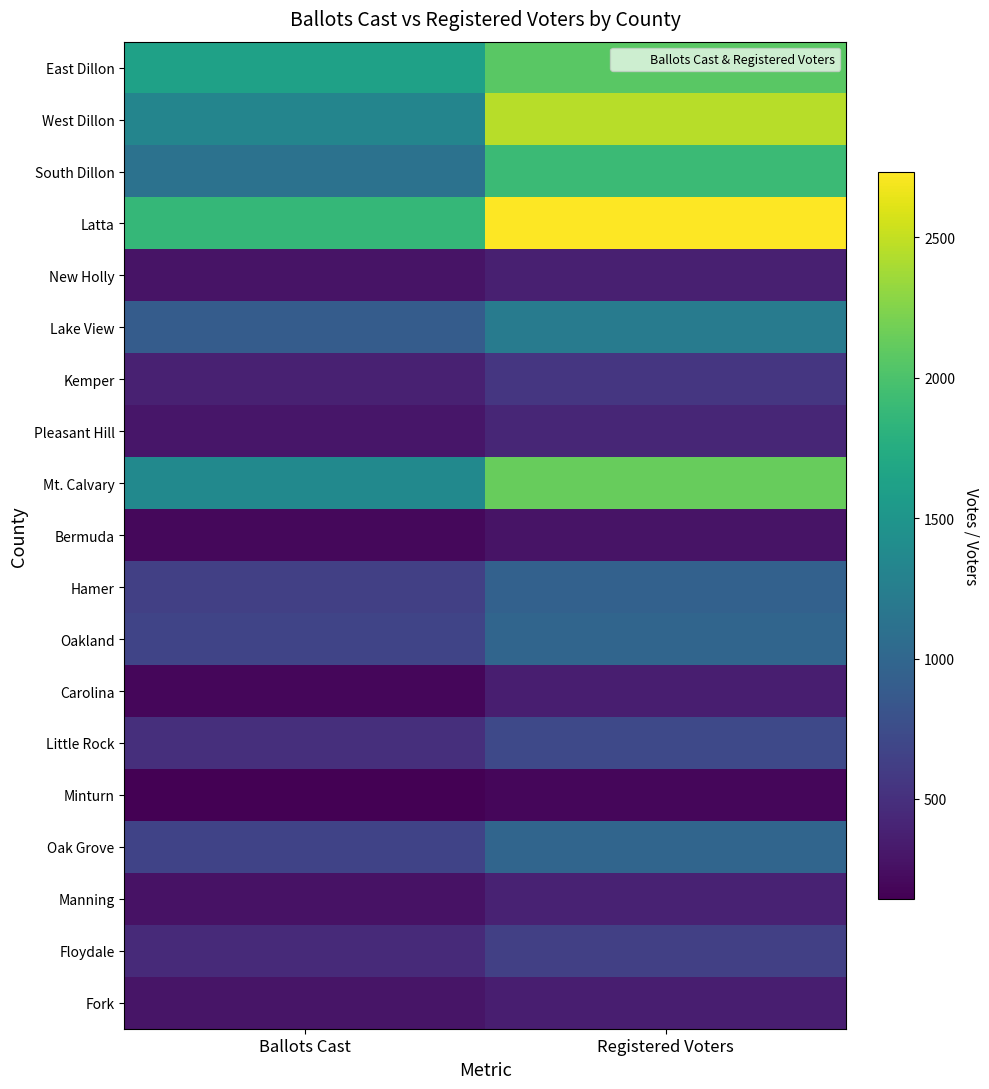

At Ballots Cast, list the series in order from smallest to largest.

Minturn, Carolina, Bermuda, Manning, New Holly, Fork, Pleasant Hill, Kemper, Floydale, Little Rock, Hamer, Oak Grove, Oakland, Lake View, South Dillon, West Dillon, Mt. Calvary, East Dillon, Latta